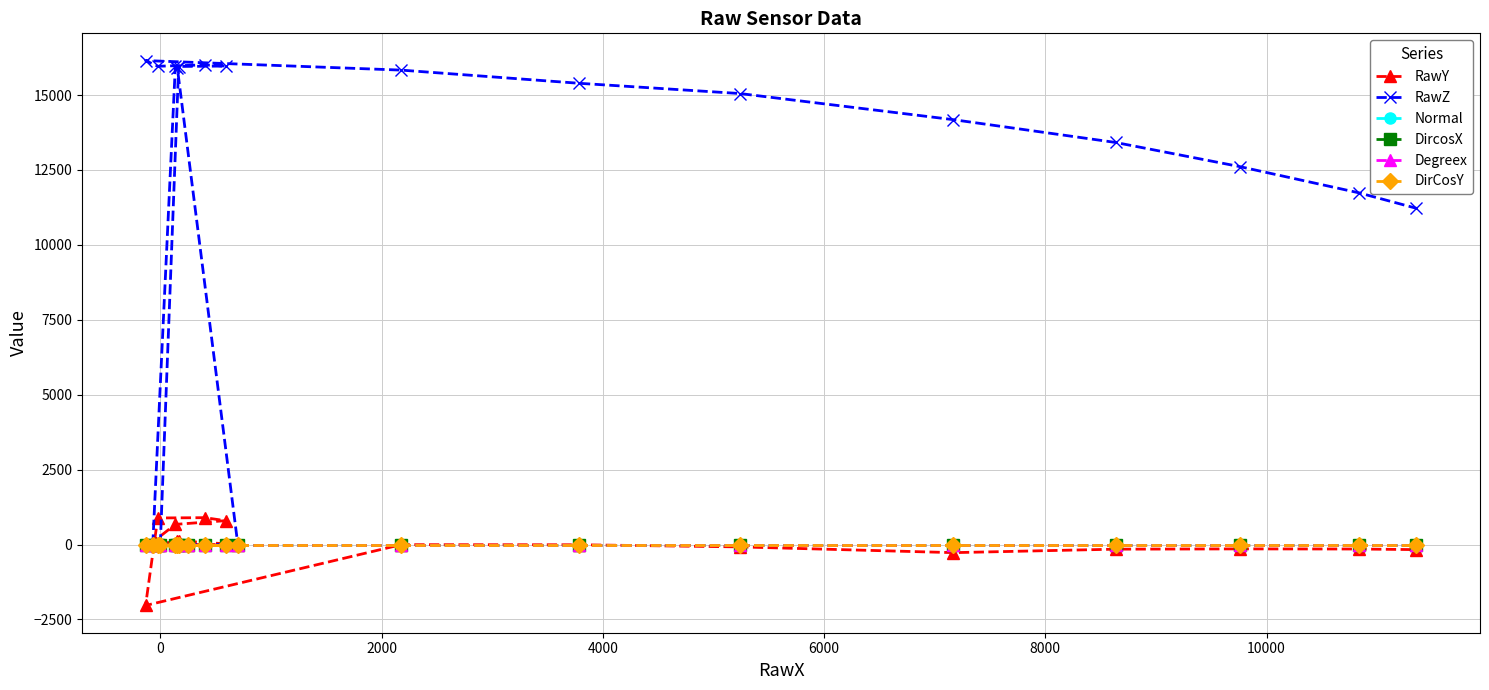

Does the chart have visible grid lines?

Yes